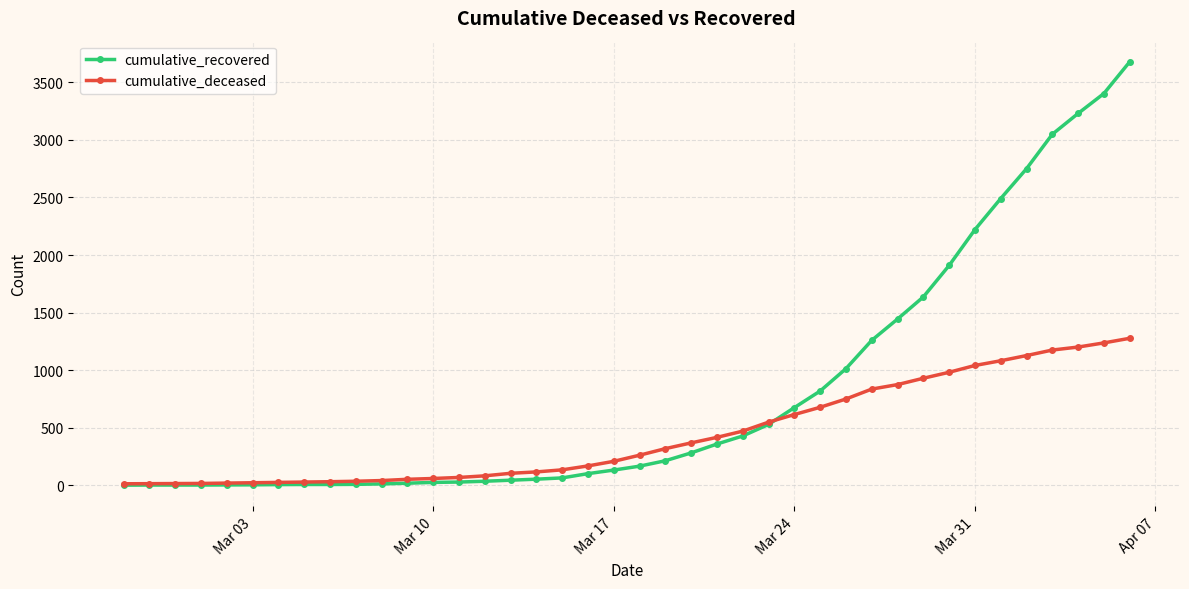

How many data points does each series have?

40